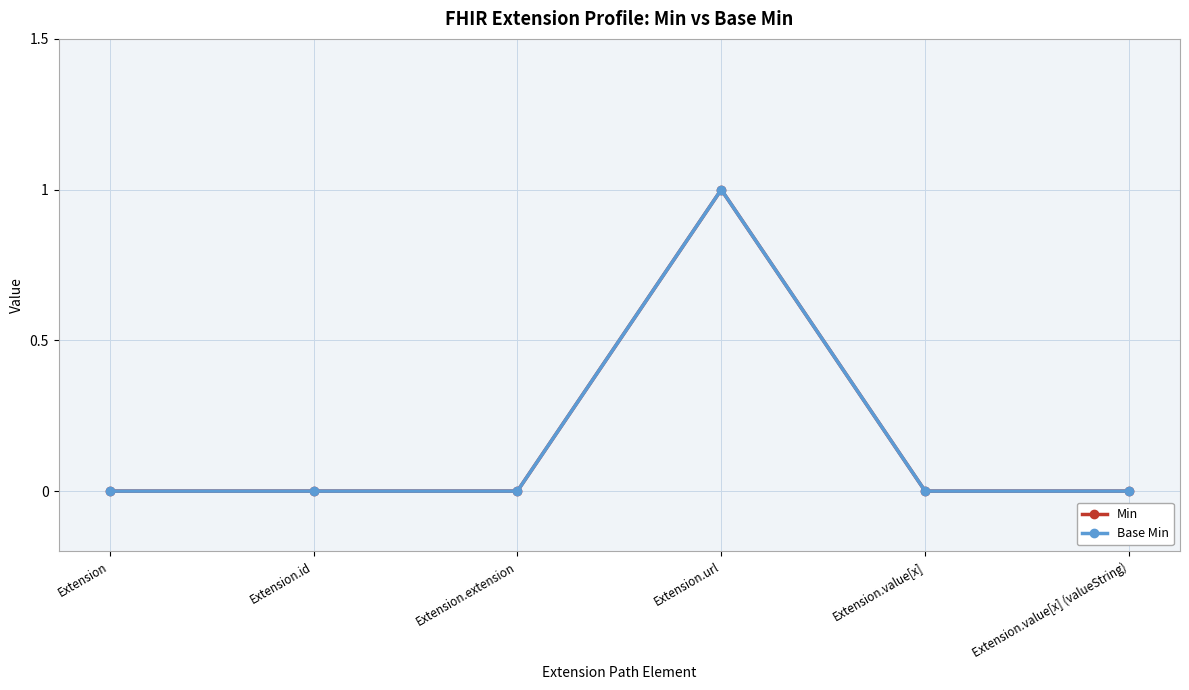

Does the chart have visible grid lines?

Yes